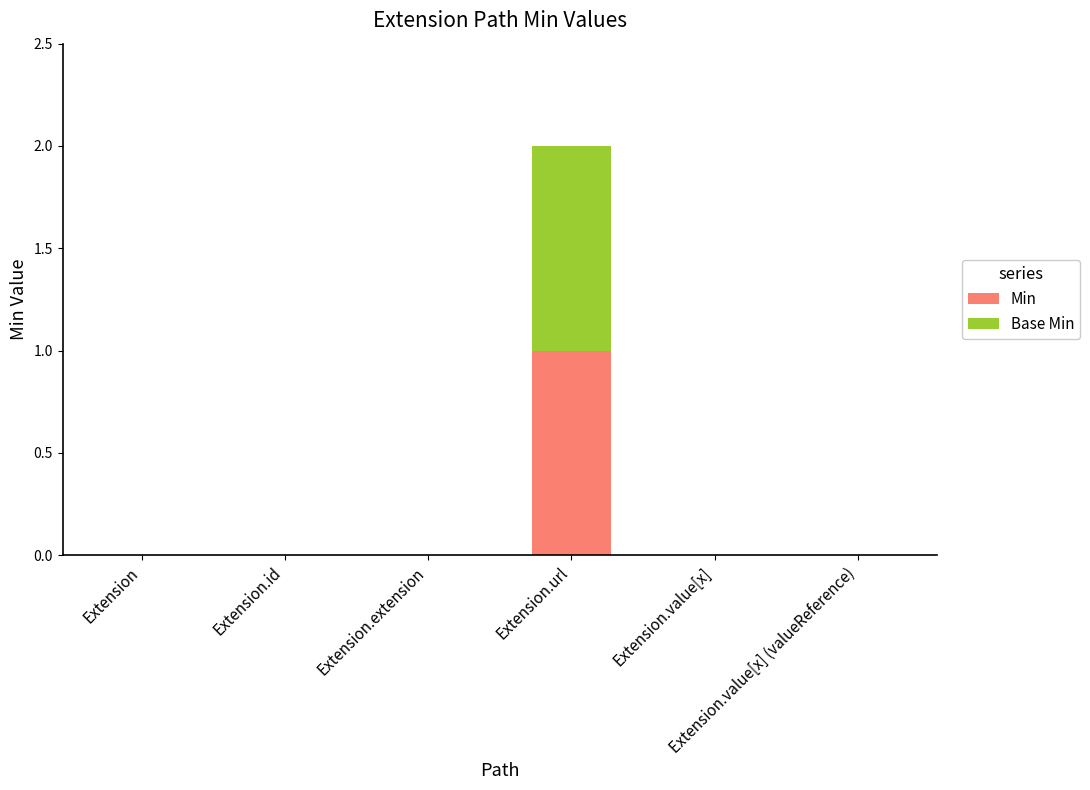

Does the chart contain stacked bars?

Yes